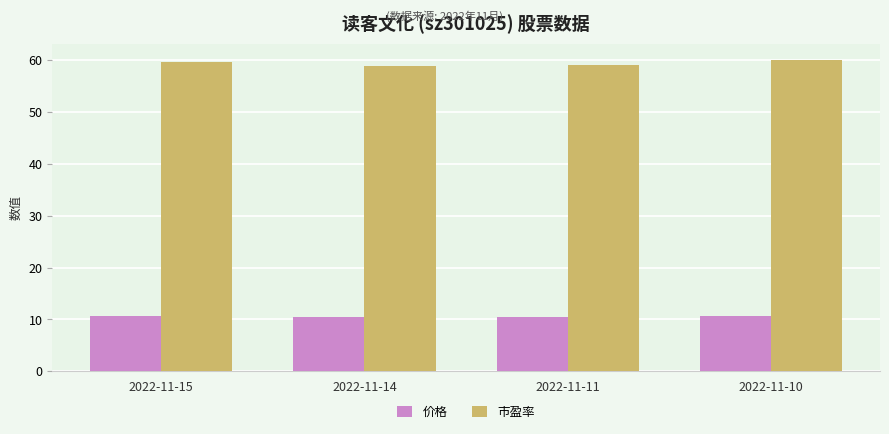

Is the value of 价格 at 2022-11-10 greater than the value of 市盈率 at 2022-11-10?

No